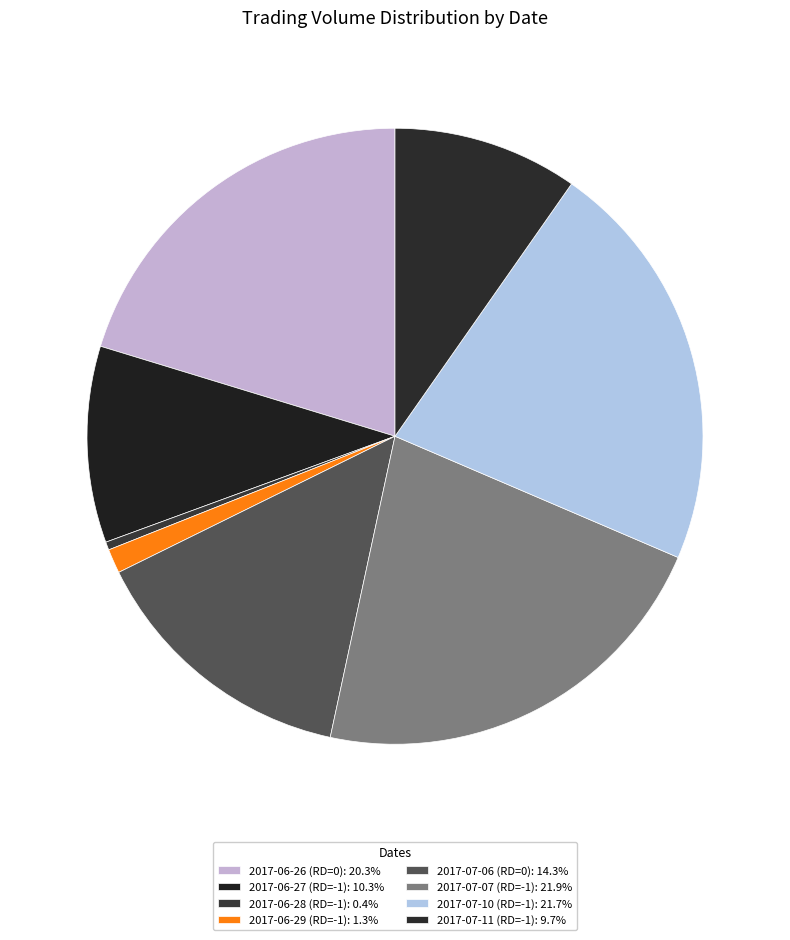

Count the number of slices in the pie.

8